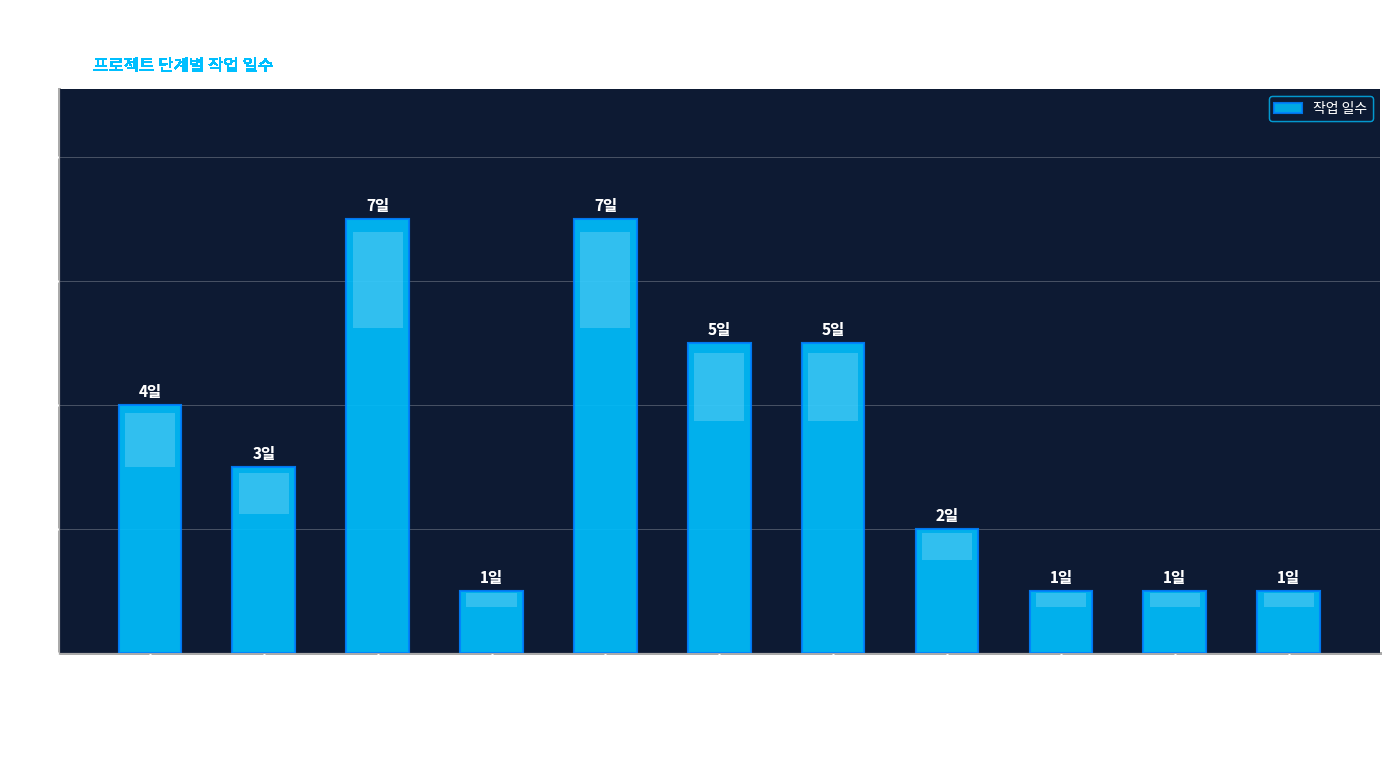

What is the maximum value shown in the chart?

7